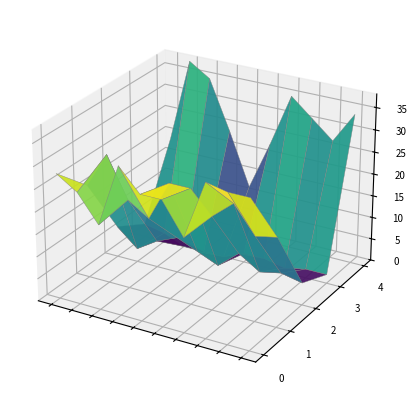

Reading left to right, what are all the values shown in this chart?

Aggravated Assault: 28	25	19	33	28	28	21	34	33	33
Aggravated Battery: 21	29	20	17	26	26	21	25	19	20
Criminal Sexual Assault: 7	3	6	8	6	4	8	5	6	5
Homicide: 3	2	0	0	0	2	2	1	2	2
Robbery: 19	38	35	24	12	23	35	31	27	34